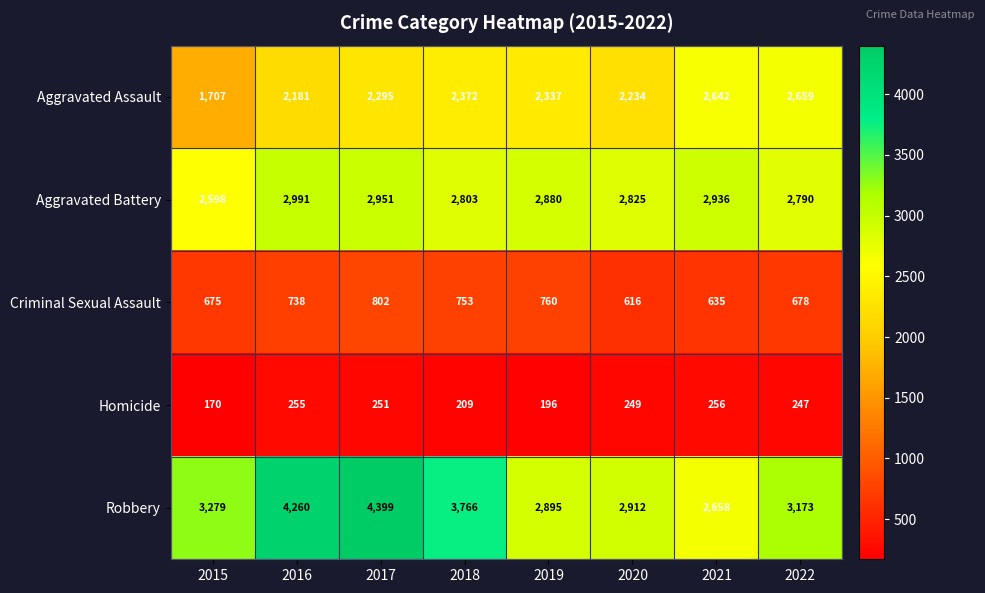

What value does the Criminal Sexual Assault series have at 2018?

753